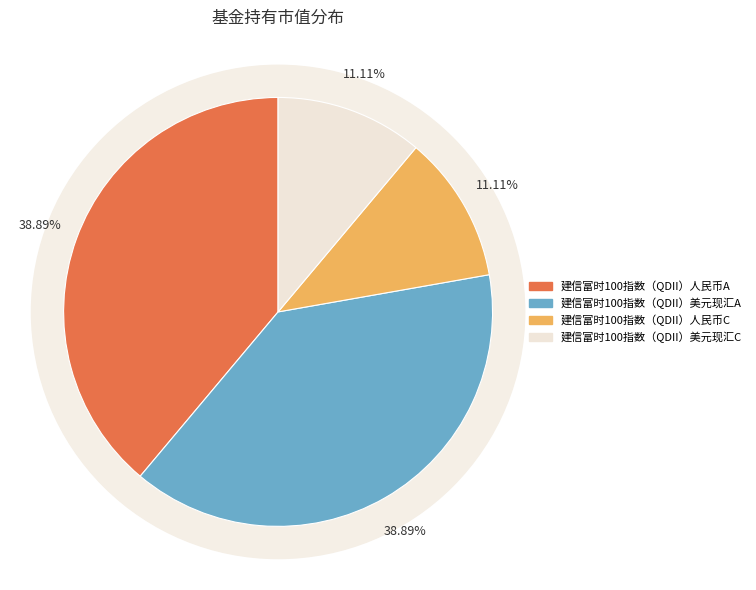

How many slices are in this pie chart?

4